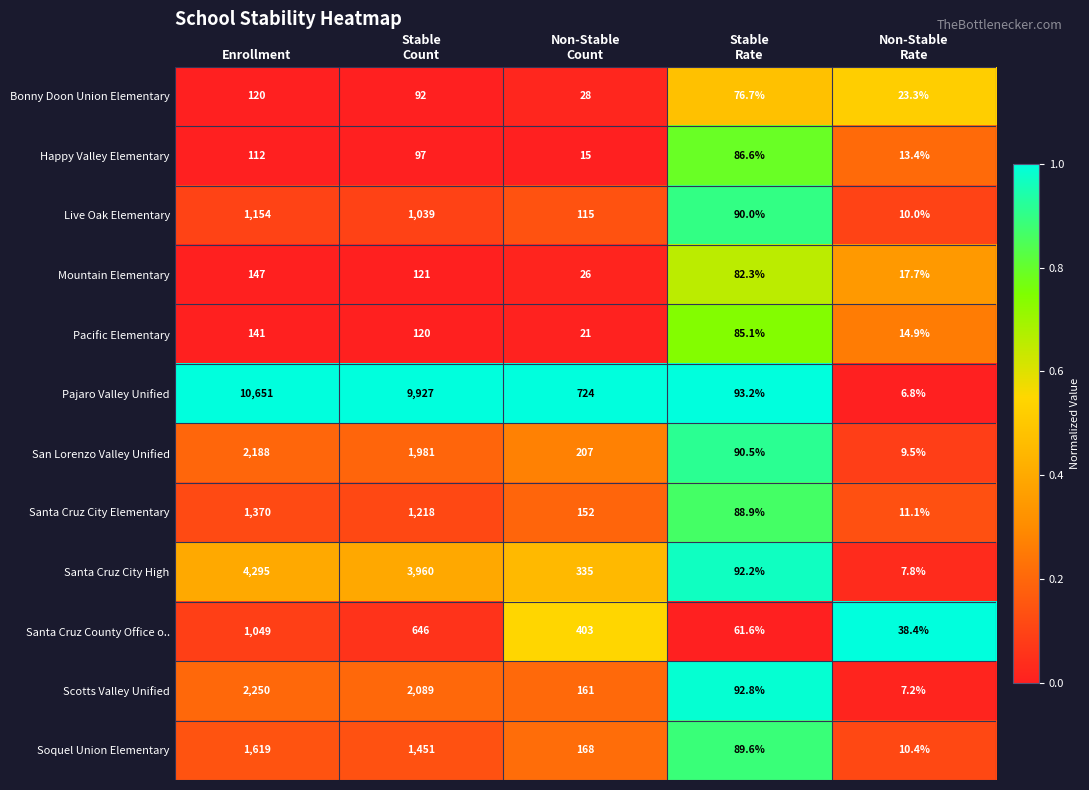

Rank the series by their maximum value, from highest to lowest.

Pajaro Valley Unified, Santa Cruz City High, Scotts Valley Unified, San Lorenzo Valley Unified, Soquel Union Elementary, Santa Cruz City Elementary, Live Oak Elementary, Santa Cruz County Office o.., Mountain Elementary, Pacific Elementary, Bonny Doon Union Elementary, Happy Valley Elementary